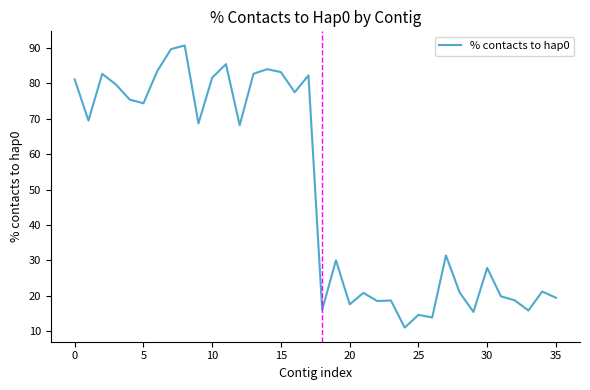

What is the smallest value displayed?

11.0